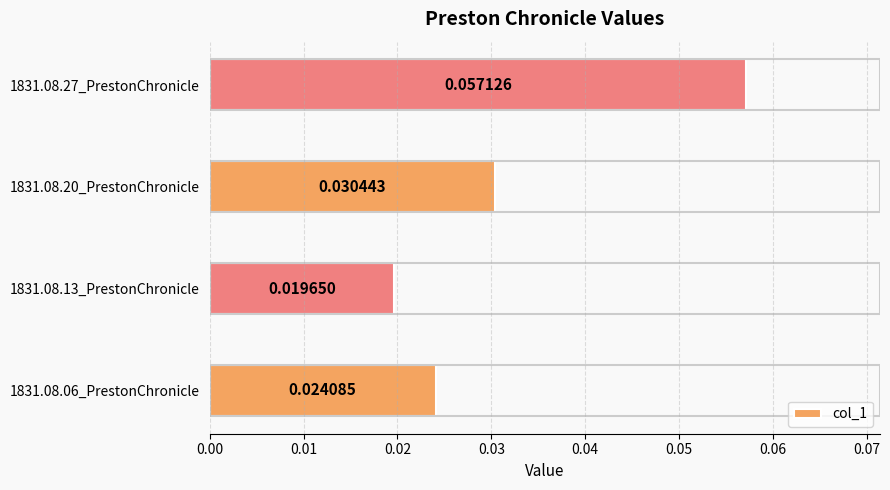

Which category has the lowest value across all series?

1831.08.13_PrestonChronicle